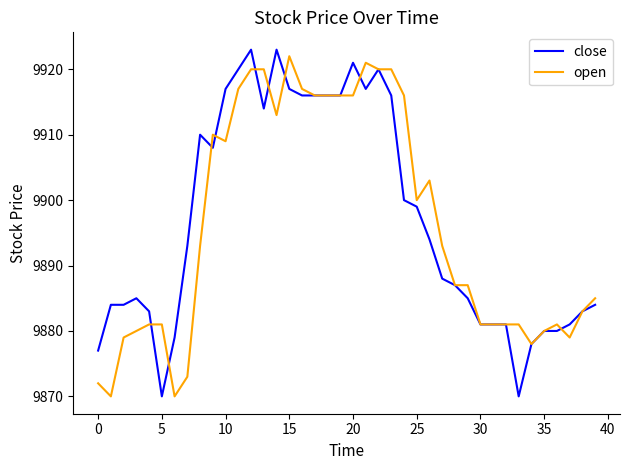

What is the smallest value displayed?

9870